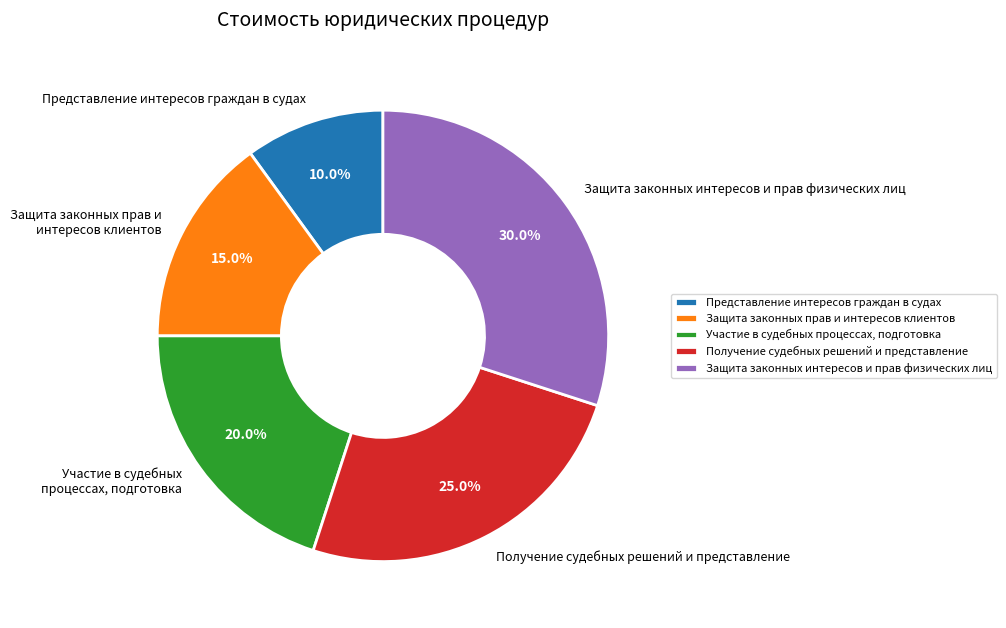

What is the ratio of the value at Участие в судебных процессах, подготовка to the value at Получение судебных решений и представление?

0.8